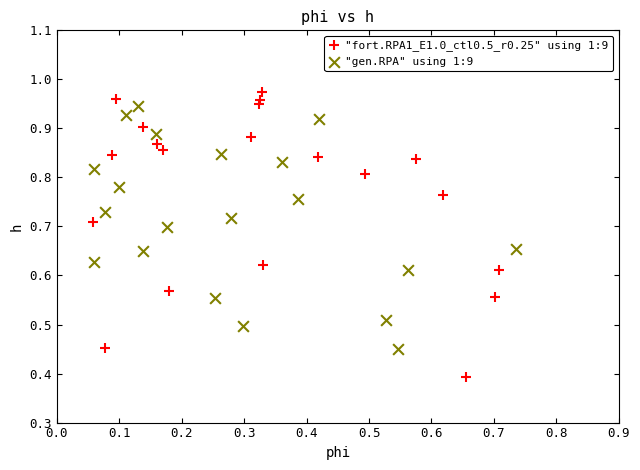

Which series reaches the maximum Y coordinate?

"fort.RPA1_E1.0_ctl0.5_r0.25" using 1:9